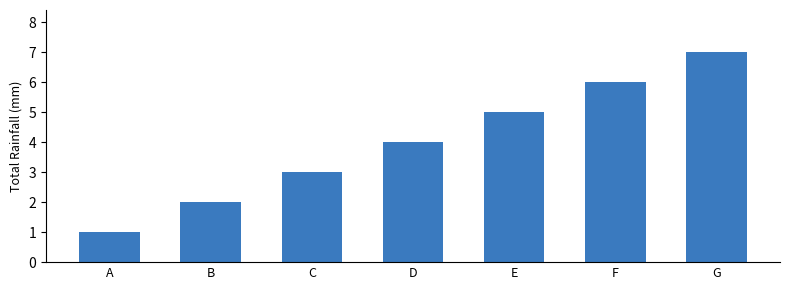

Which label corresponds to the largest value in the chart?

G